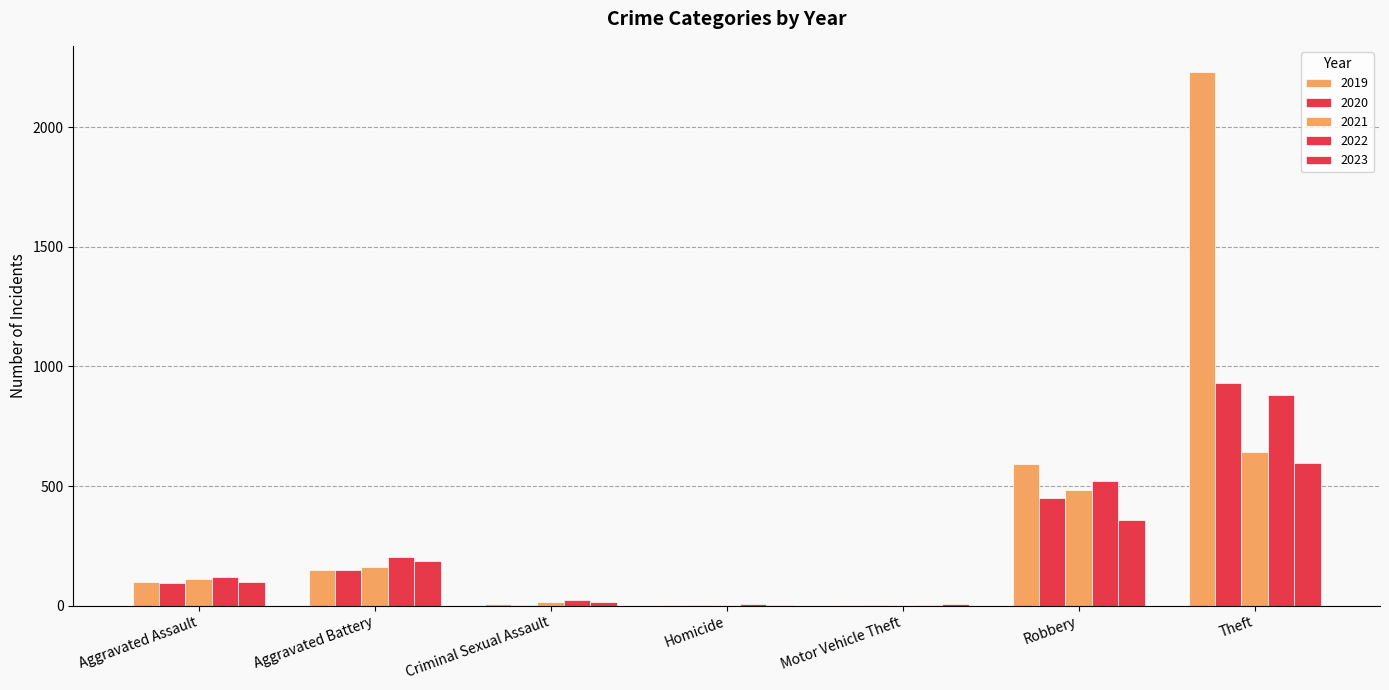

Count the number of data series in this chart.

5